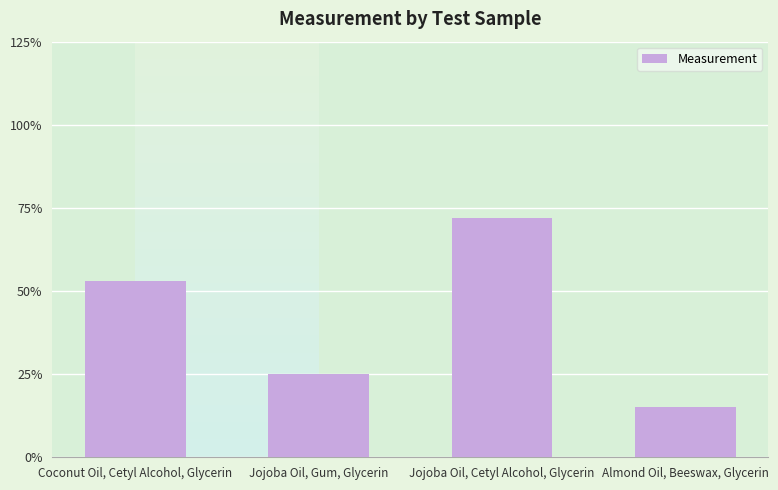

The chart shows a value of 72 at Jojoba Oil, Cetyl Alcohol, Glycerin. True or false?

True